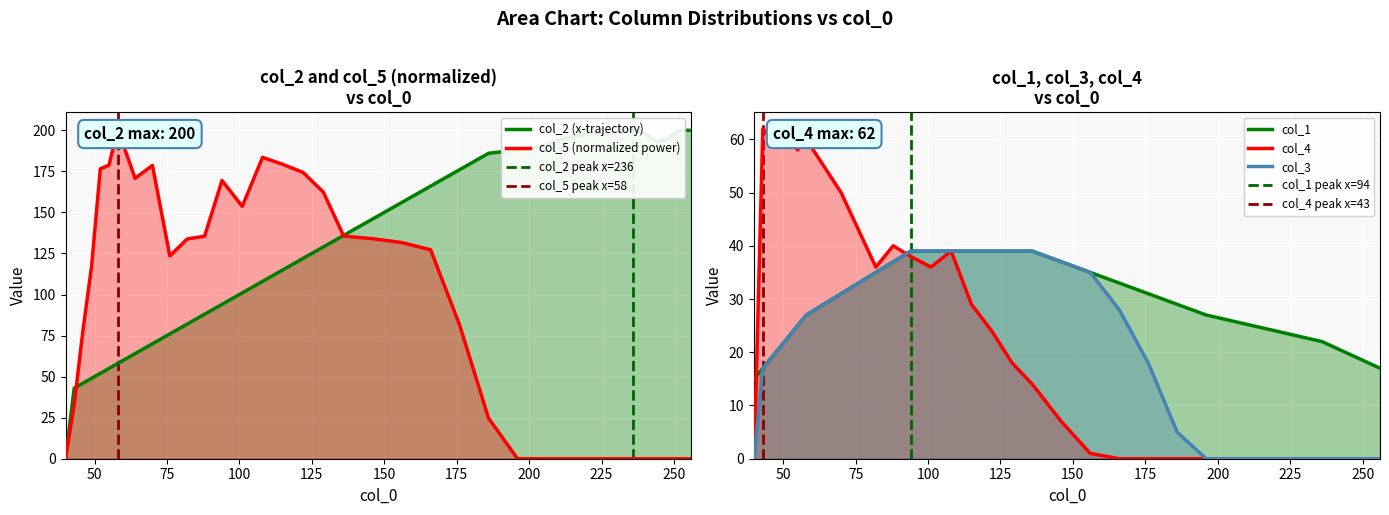

Is it true that col_5 equals 0.0 at 244?

True